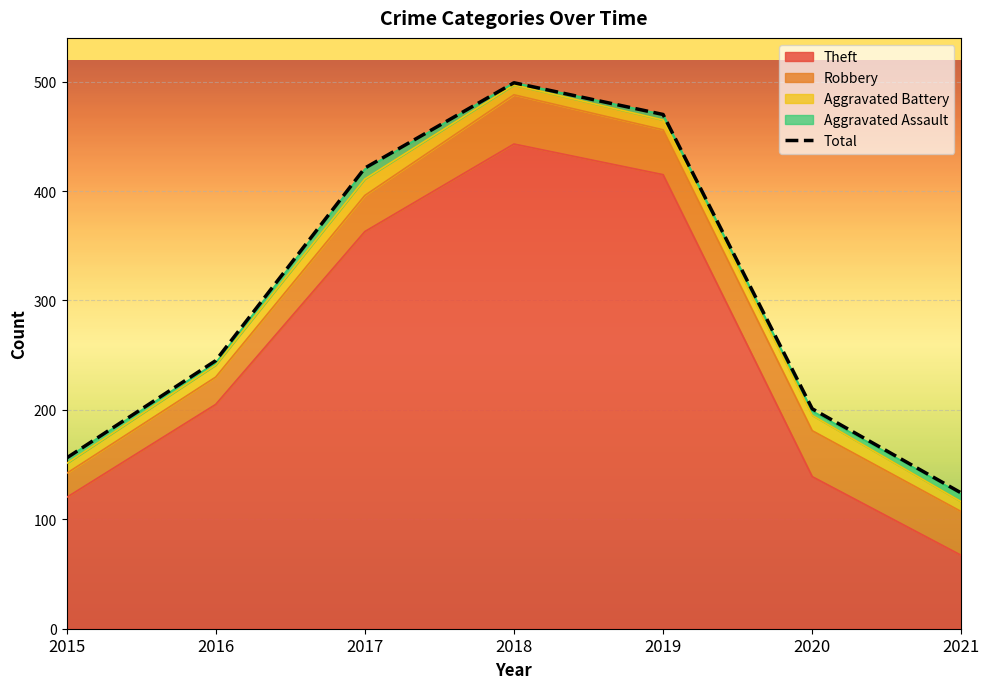

What is the ratio of the value at 2021 to the value at 2016?

0.5